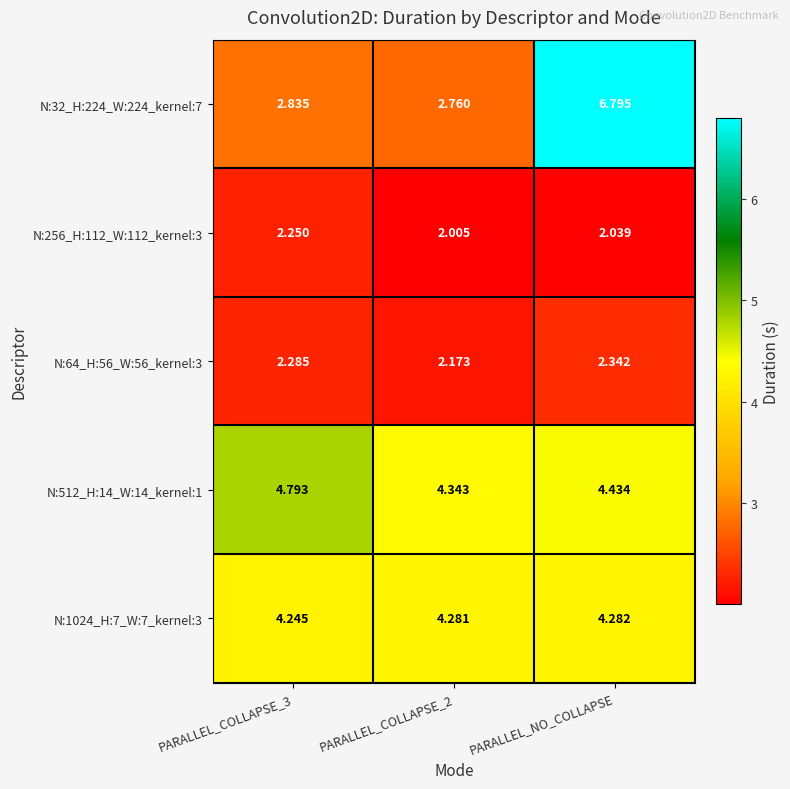

What is the total value across all series at PARALLEL_COLLAPSE_2?

15.6